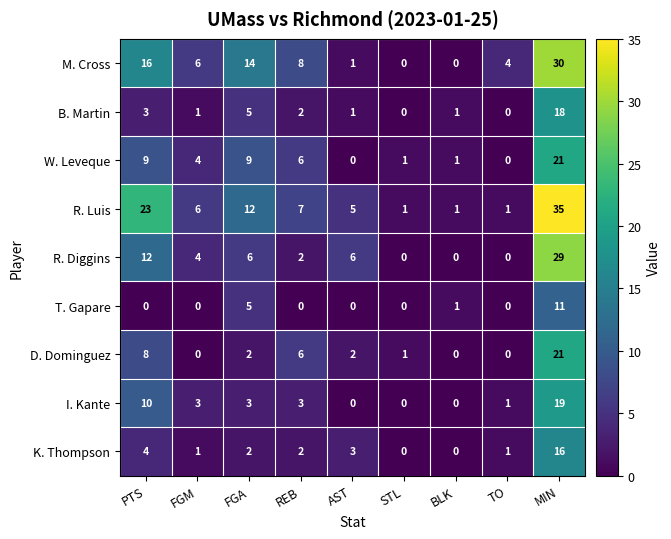

The value of R. Luis at FGA is 12. True or false?

True